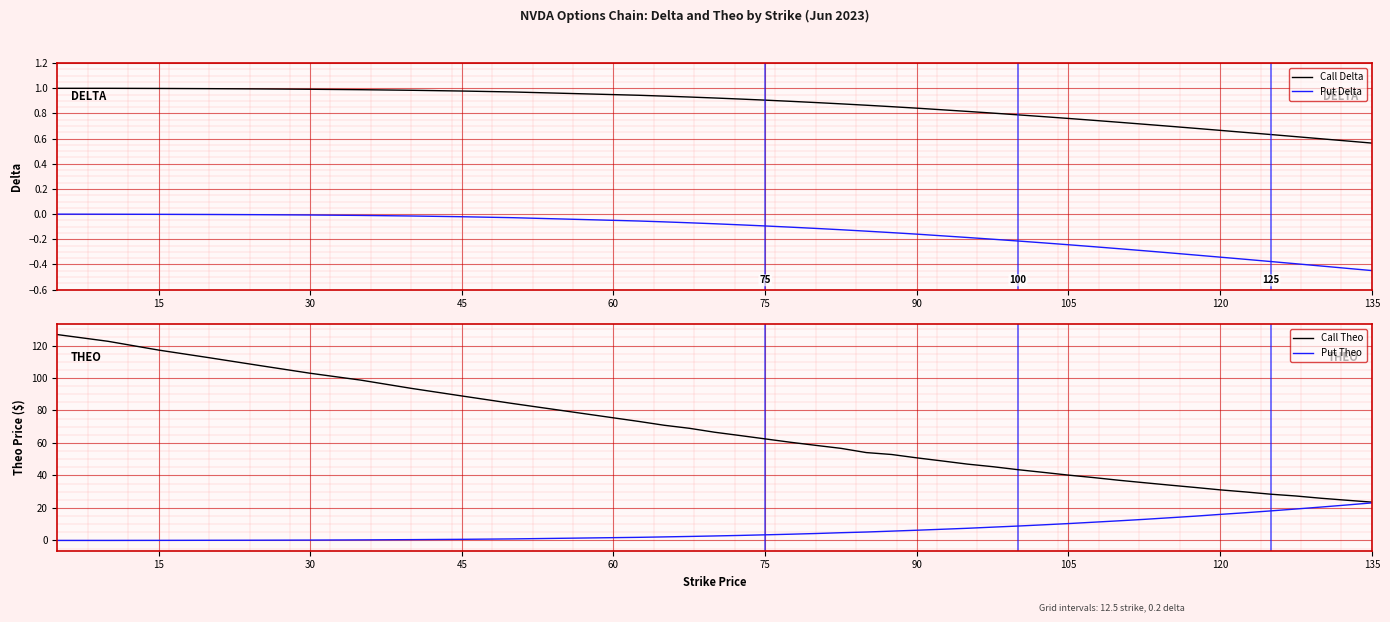

The value of Call Theo at 15 is 202.5. True or false?

False